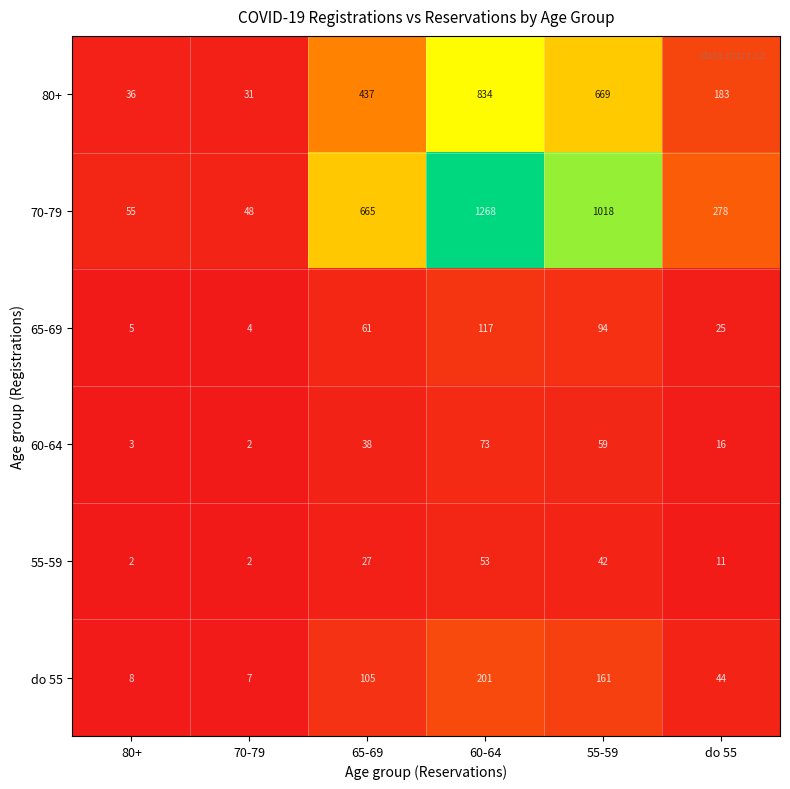

Which series has the largest total across all categories?

70-79